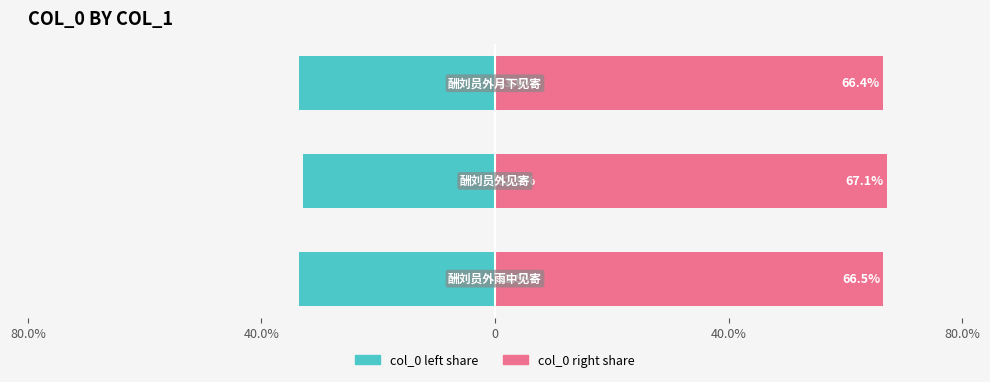

What is the difference between the col_0 (left) values at 40.0% and 0?

0.7